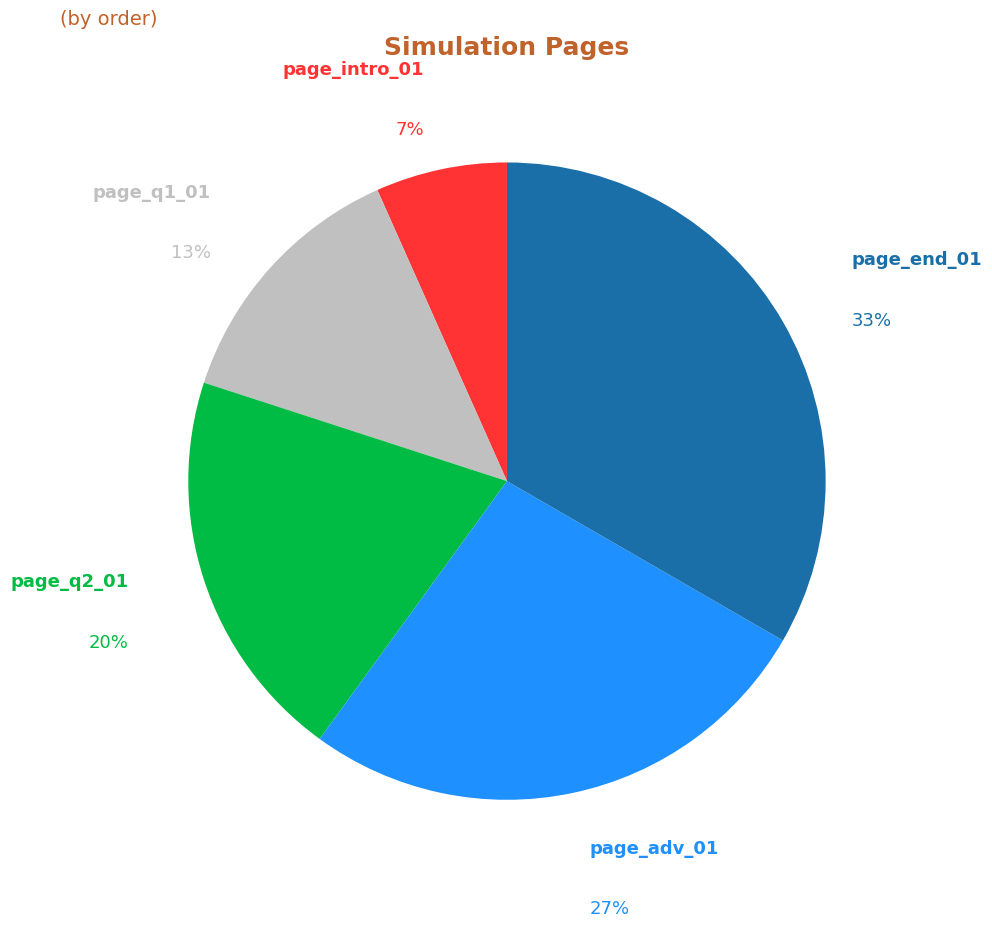

Count the number of slices in the pie.

5